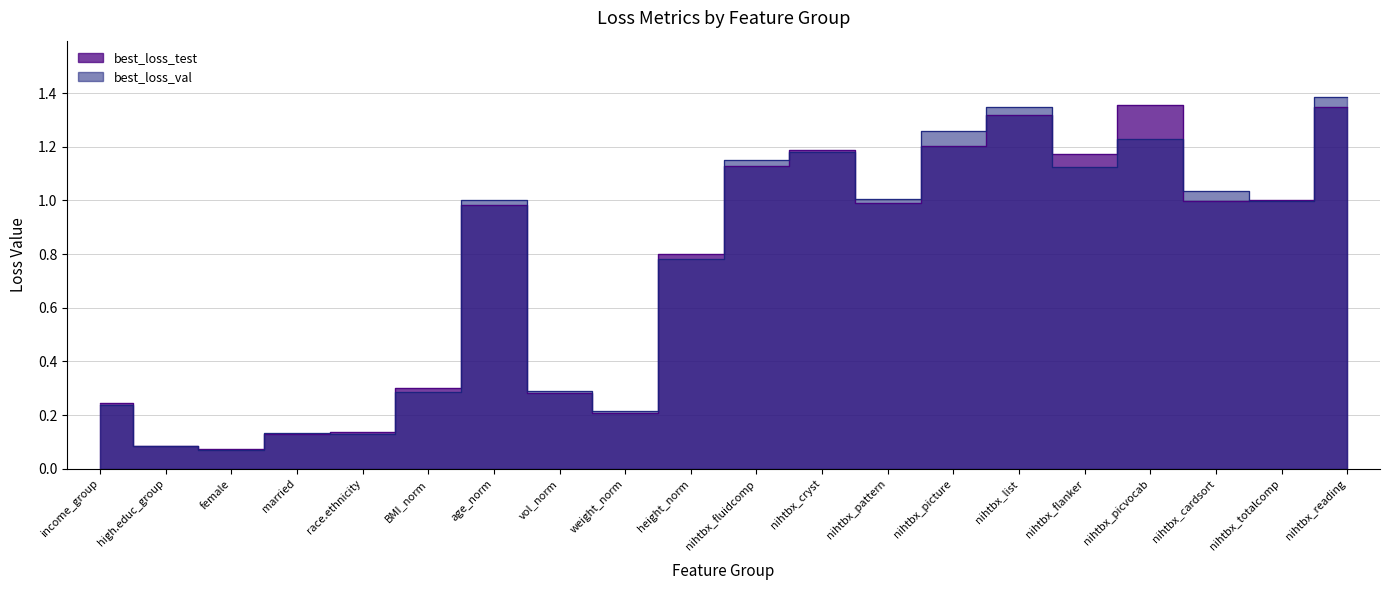

Where is the first local maximum for best_loss_test?

age_norm